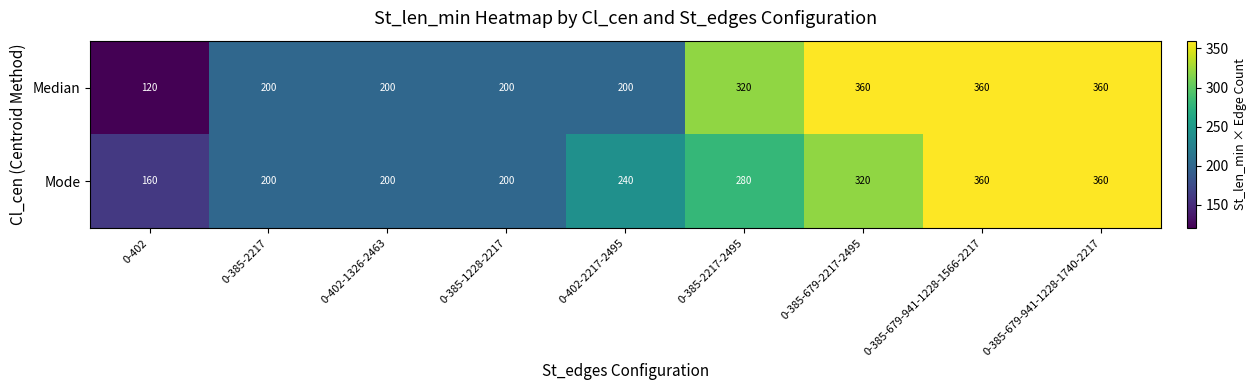

What is the spread (max minus min) of values at 0-385-2217-2495?

40